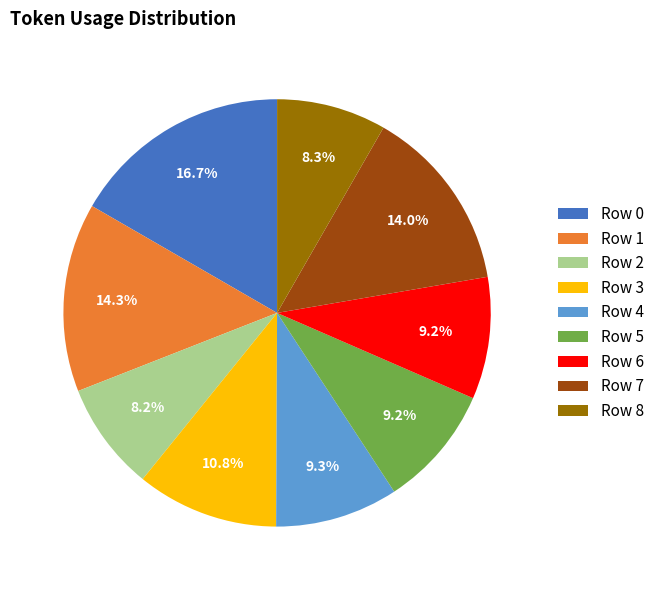

How many segments does this pie chart have?

9